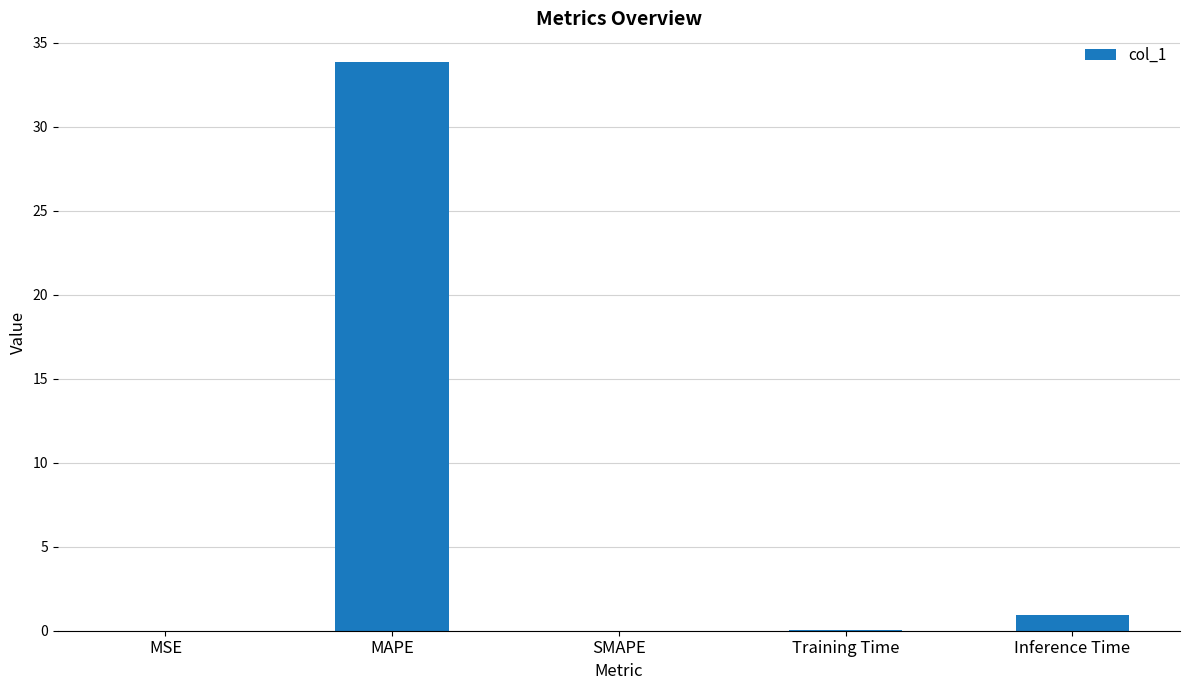

What is the sum of all values?

34.9